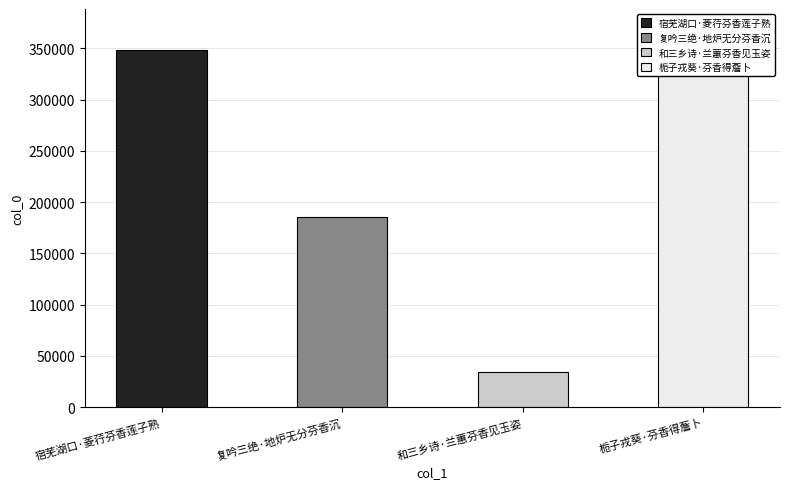

What is the sum of all values?

937659